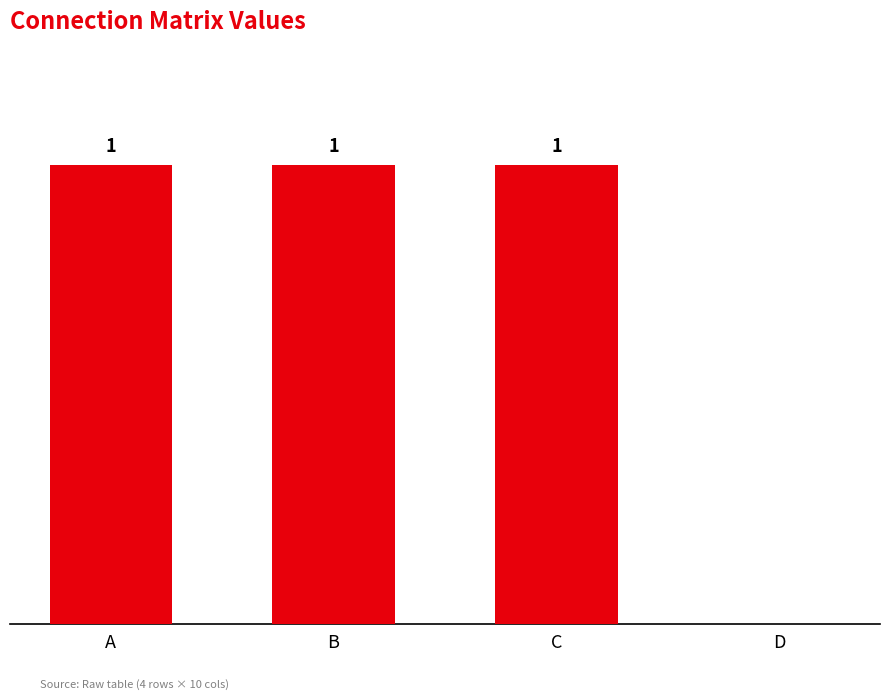

Between D and B, which is larger?

B